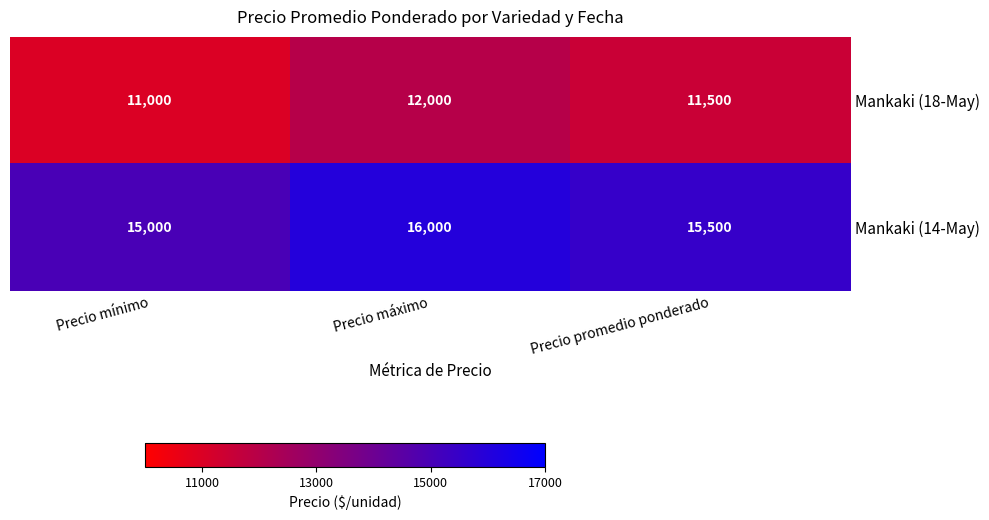

Reading left to right, list all the values displayed in this chart.

Mankaki (18-May): 11000	12000	11500
Mankaki (14-May): 15000	16000	15500